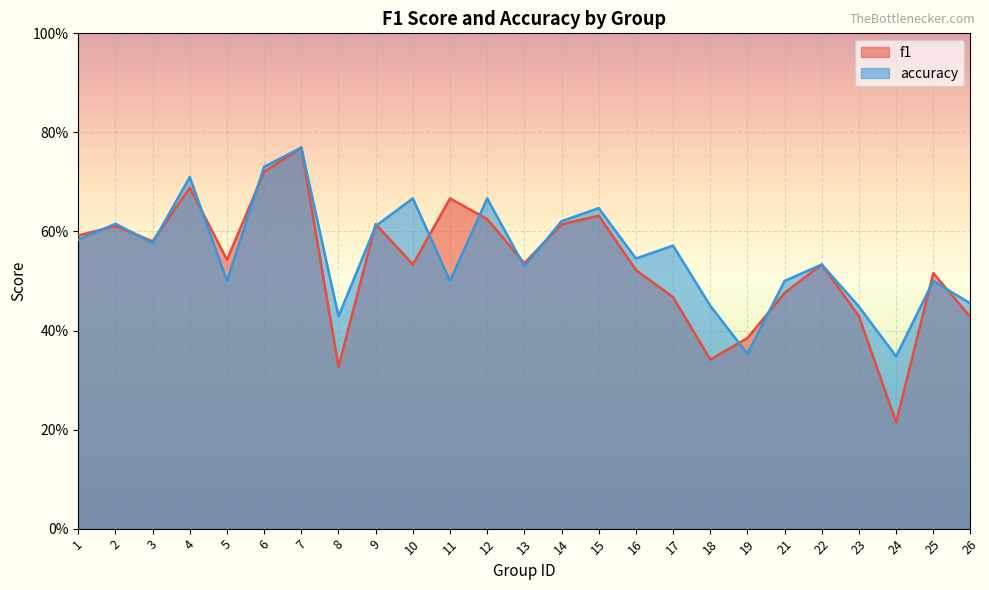

What are all the series names shown in the legend?

f1, accuracy